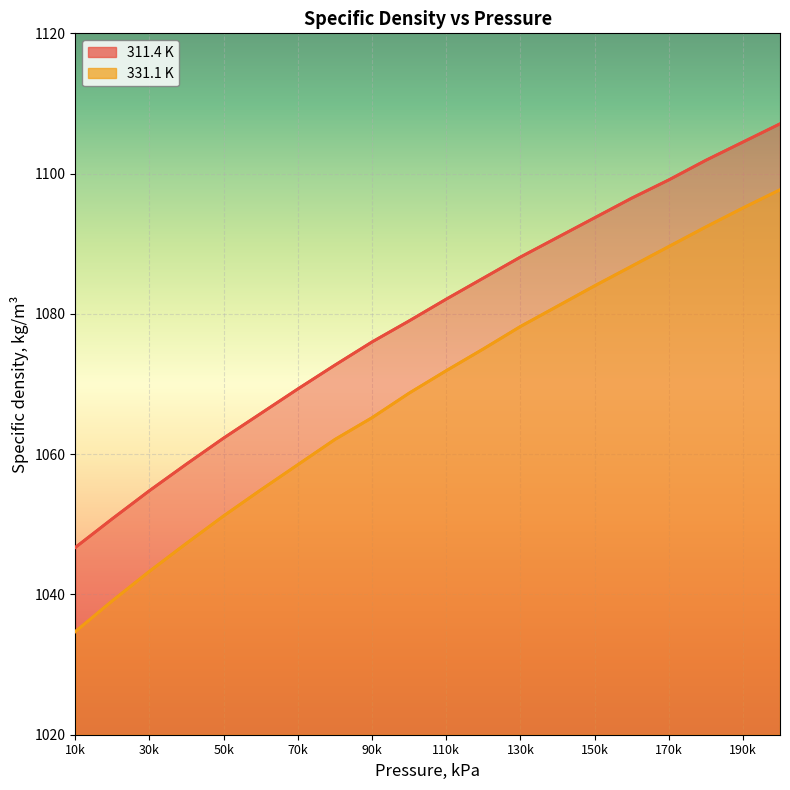

What is the difference between the maximum and second lowest values in the 311.4 K series?

56.3